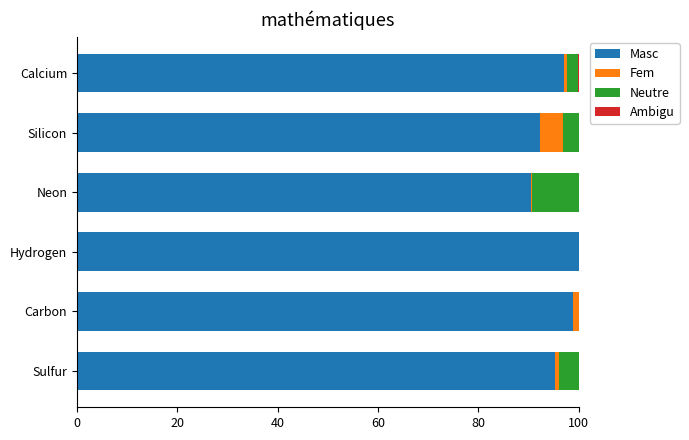

Is it true that Masc equals 33.2 at Neon?

False